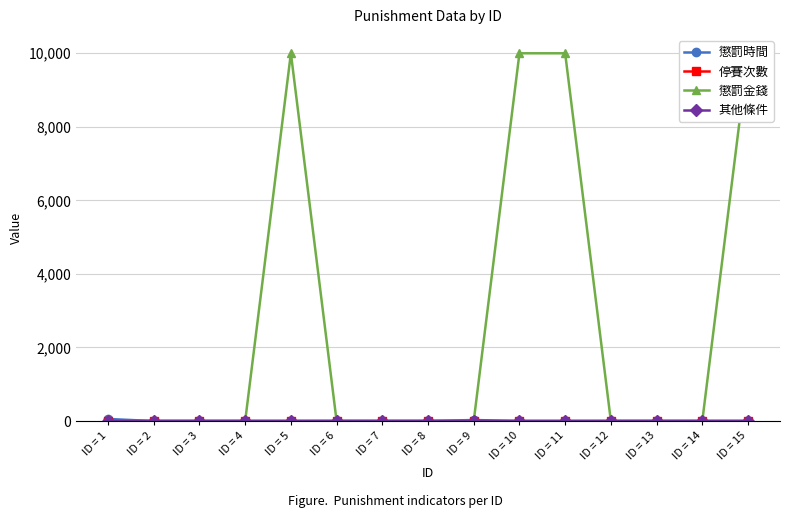

Is it true that 懲罰金錢 equals 4709 at ID = 6?

False